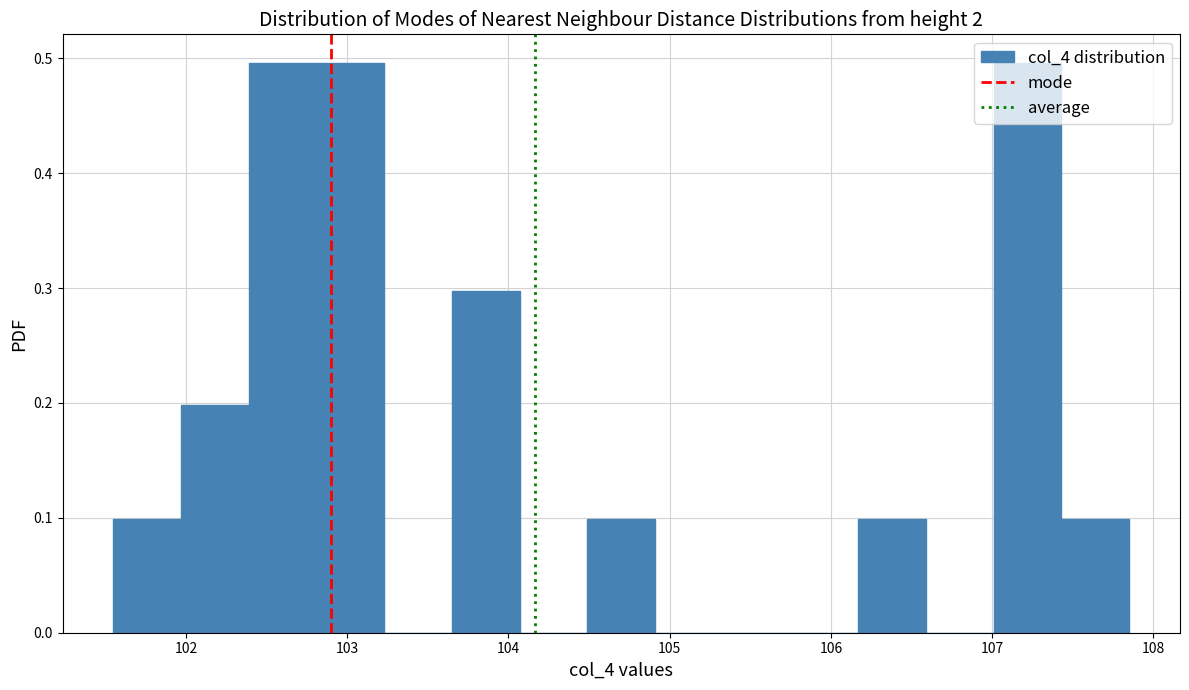

Reading left to right, transcribe this chart: for each bar, give the range it covers on the x-axis and its height. Neither the bar edges nor the heights are printed on the chart, so give them approximately, as read against the axes.

101.55 to 101.97: 0.1
101.97 to 102.39: 0.2
102.39 to 102.81: 0.5
102.81 to 103.23: 0.5
103.23 to 103.65: 0
103.65 to 104.07: 0.3
104.07 to 104.49: 0
104.49 to 104.91: 0.1
104.91 to 105.33: 0
105.33 to 105.75: 0
105.75 to 106.17: 0
106.17 to 106.59: 0.1
106.59 to 107.01: 0
107.01 to 107.43: 0.5
107.43 to 107.85: 0.1